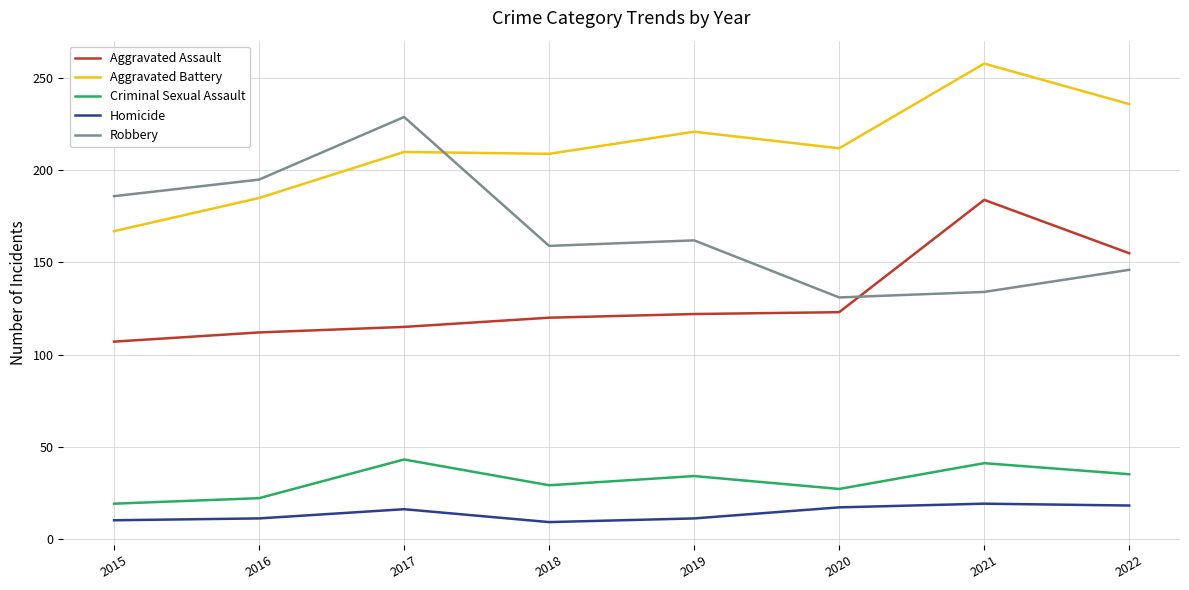

Is the value of Aggravated Battery at 2016 greater than the value of Aggravated Assault at 2016?

Yes